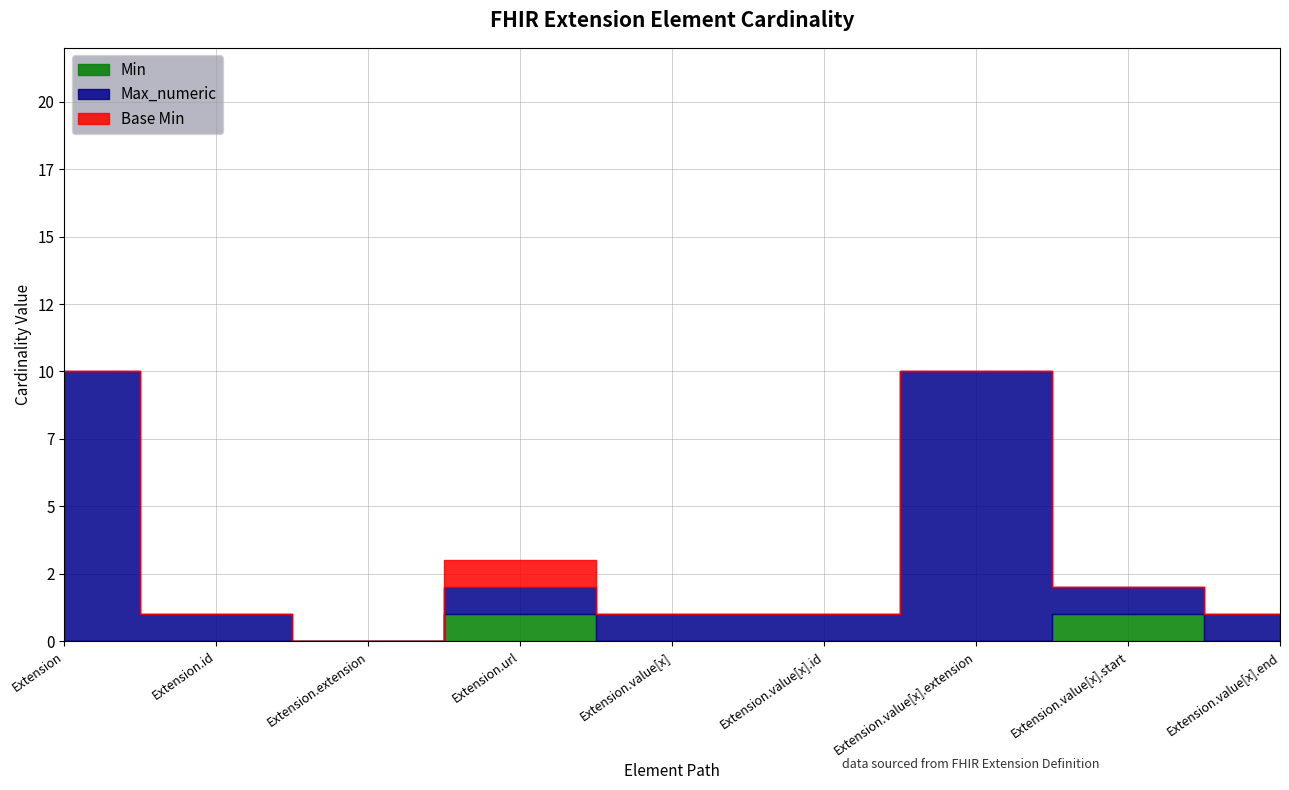

True or false: Min and Max_numeric intersect in this chart.

False